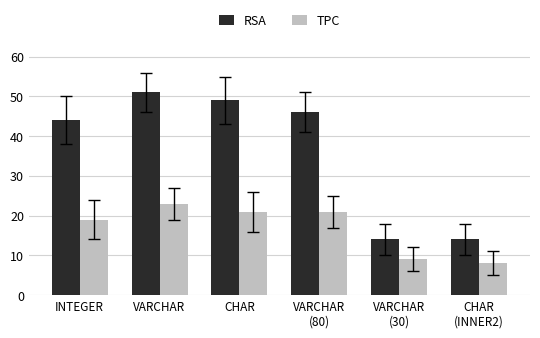

How many data points in RSA are less than 46?

3